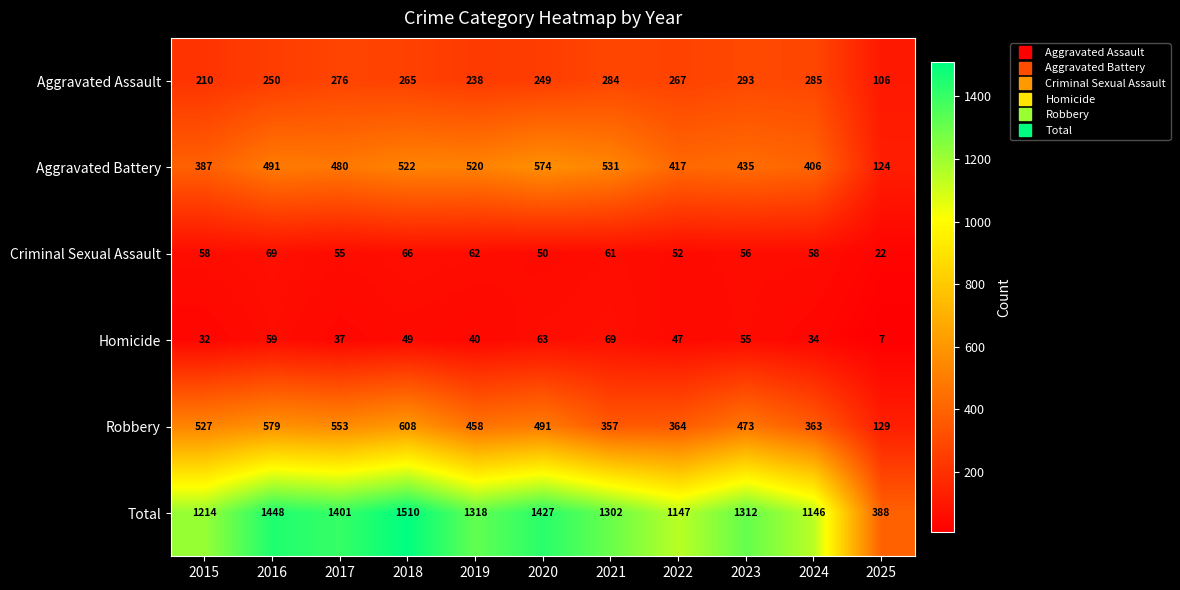

True or false: Criminal Sexual Assault has a value of 52 at 2022.

True